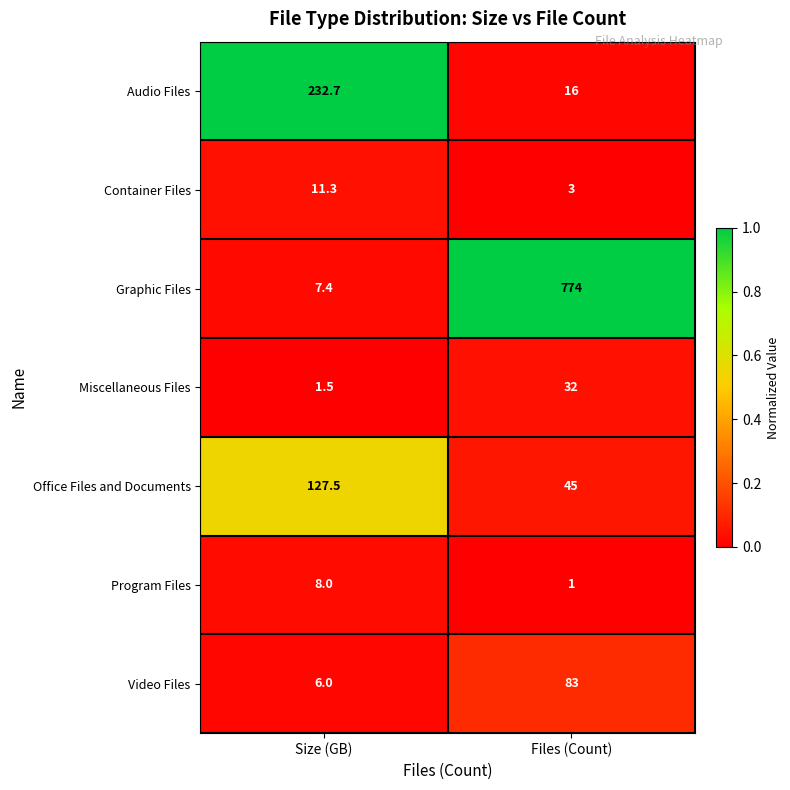

Rank the series by their maximum value, from highest to lowest.

Graphic Files, Audio Files, Office Files and Documents, Video Files, Miscellaneous Files, Container Files, Program Files